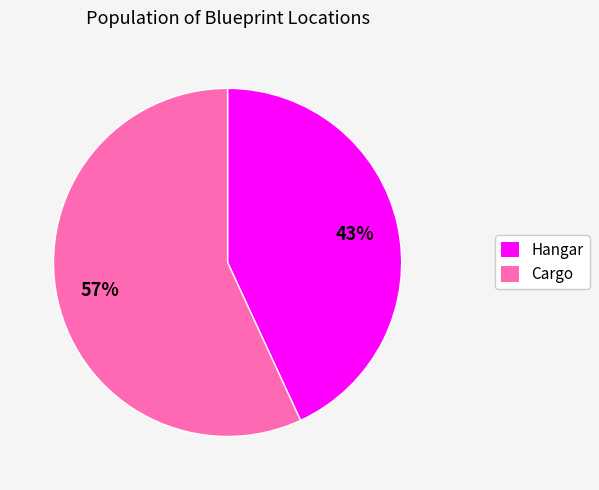

To the nearest percent, what percentage of the pie is Cargo?

57%